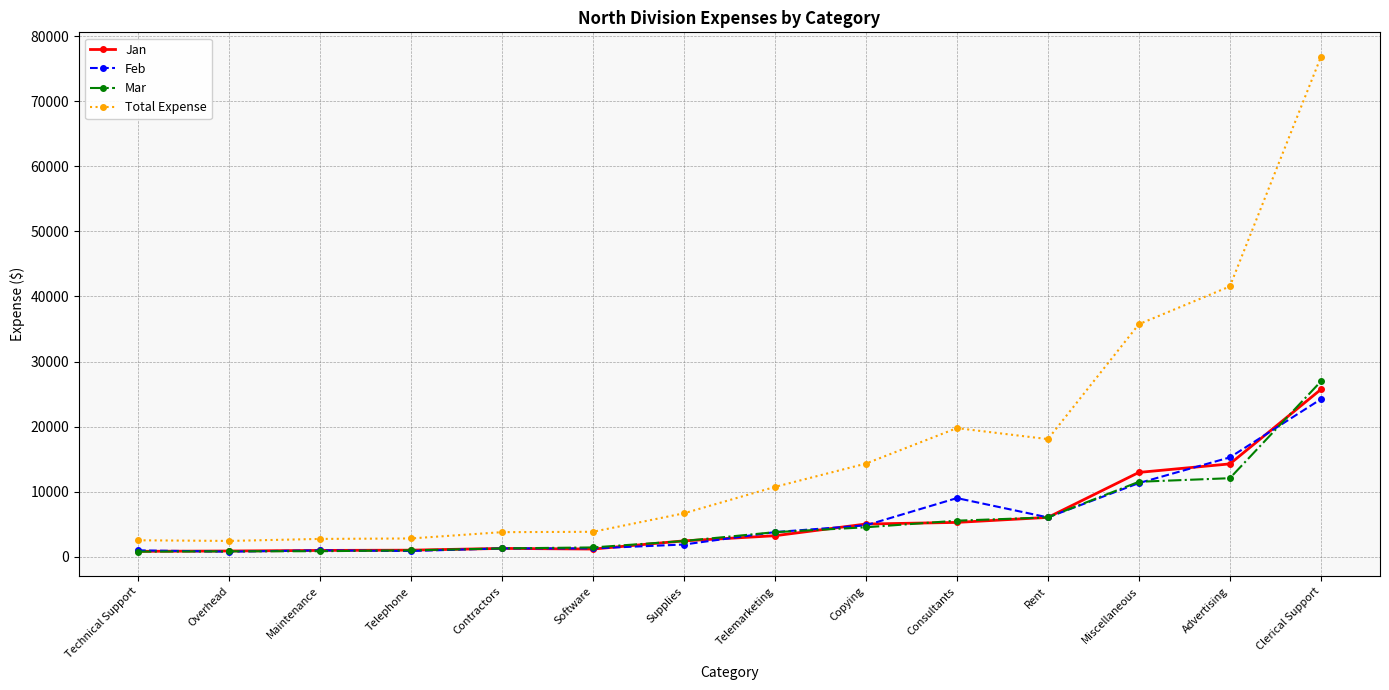

Does the chart display data point markers on the line(s)?

Yes